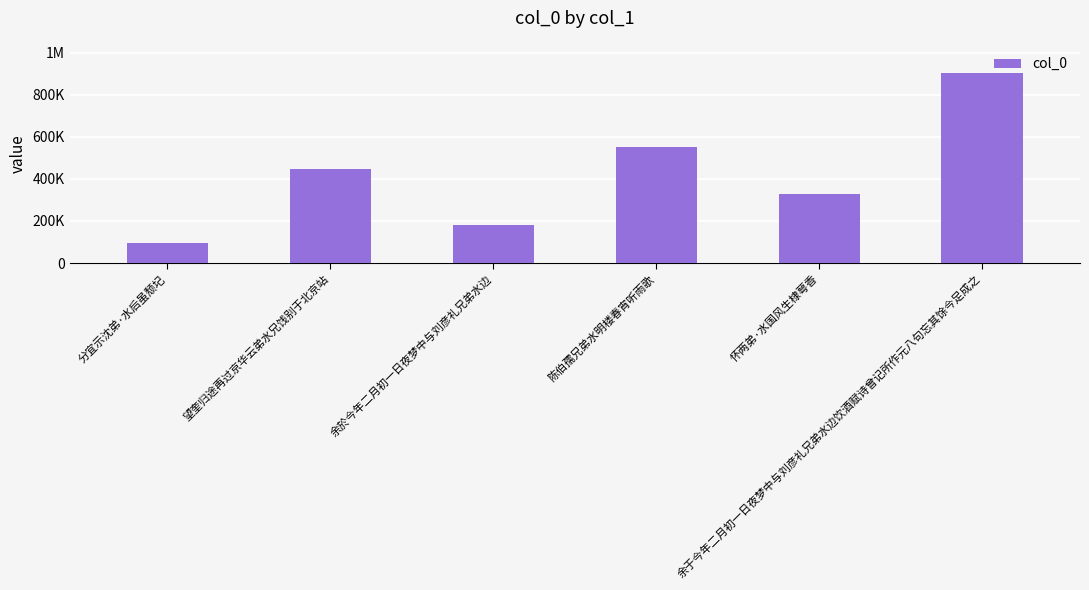

Are the bars horizontal?

No